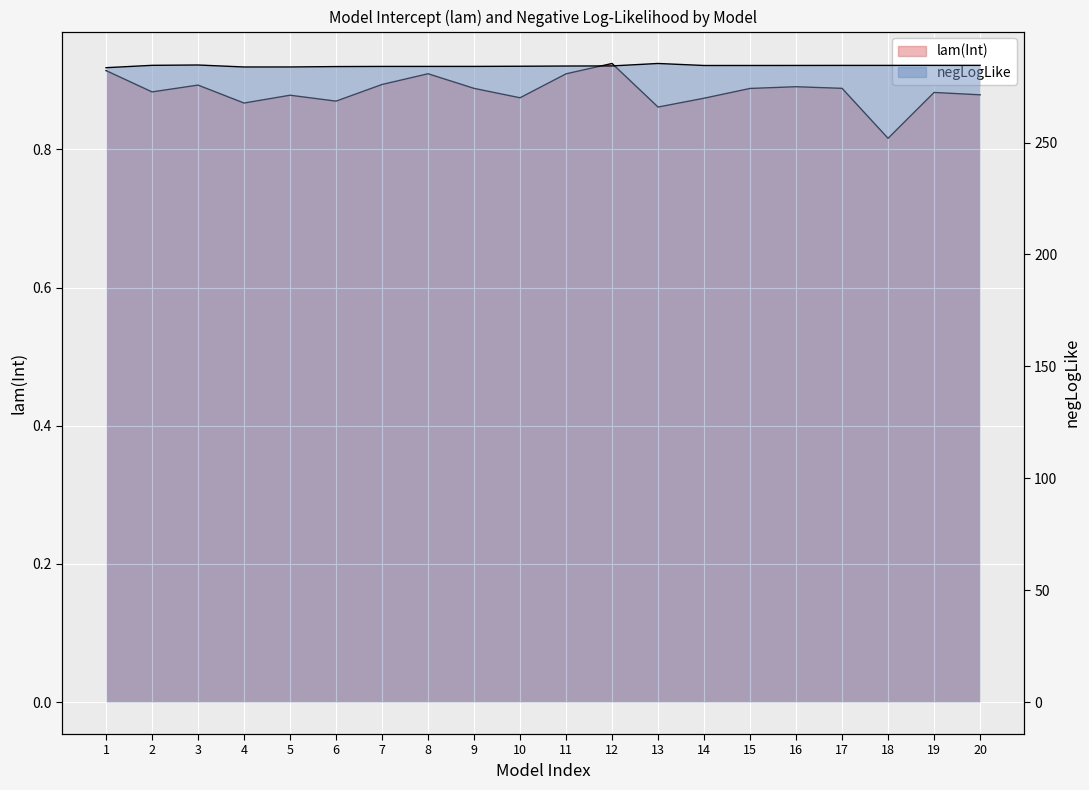

What is the difference between the highest and lowest values at 5?

282.9